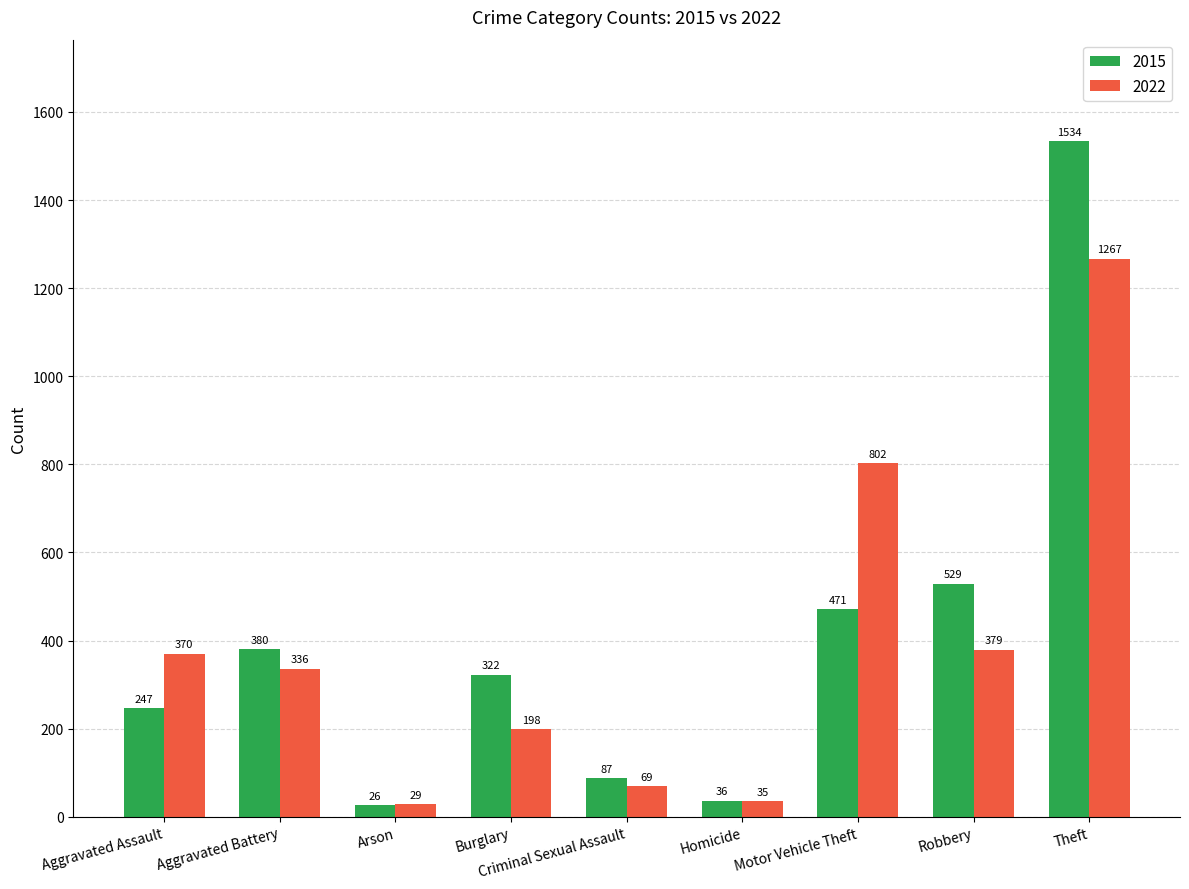

Which series has the largest total across all categories?

2015